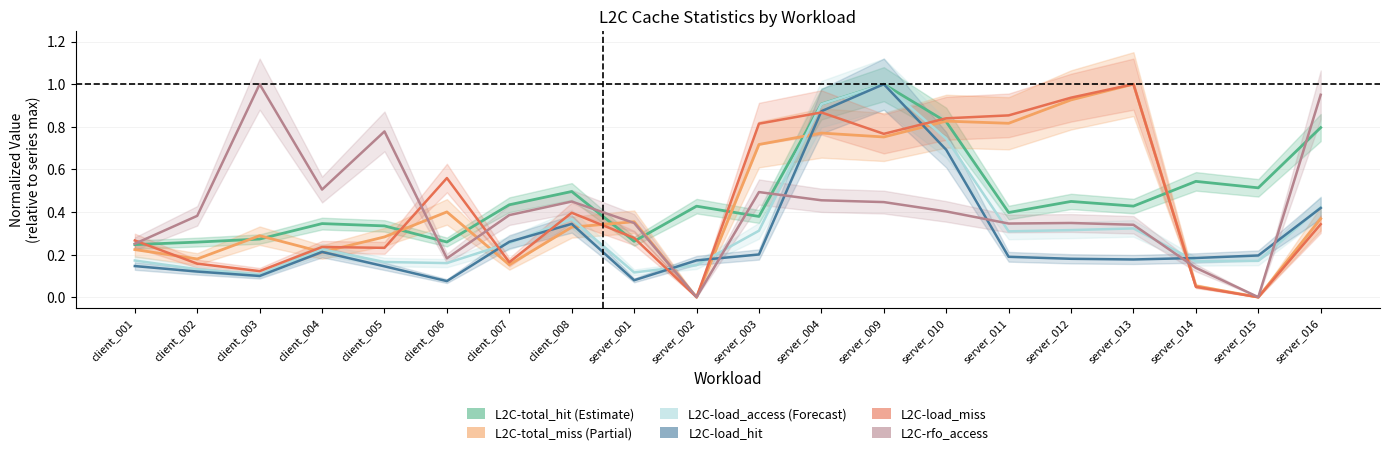

How many times do L2C-load_miss and L2C-rfo_access cross each other?

5